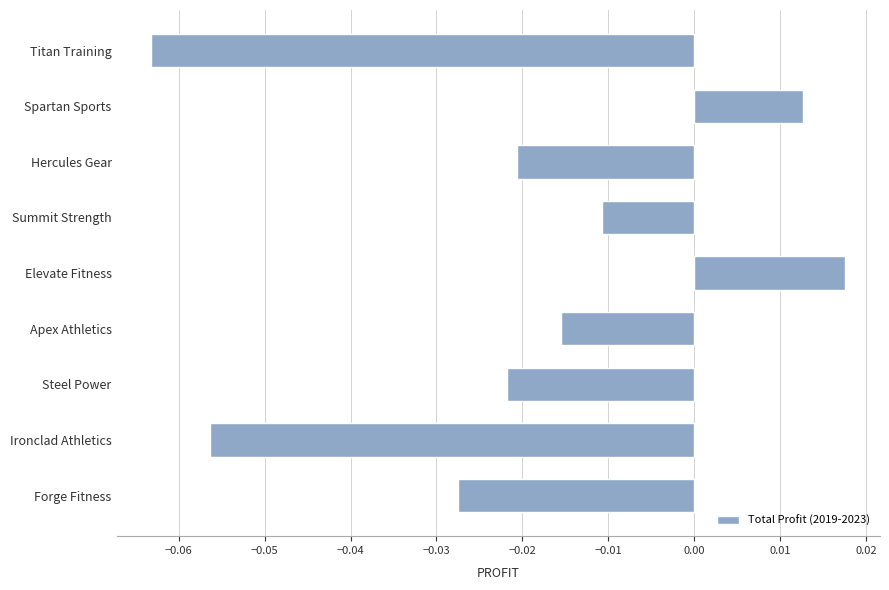

How many bars are there in total?

9